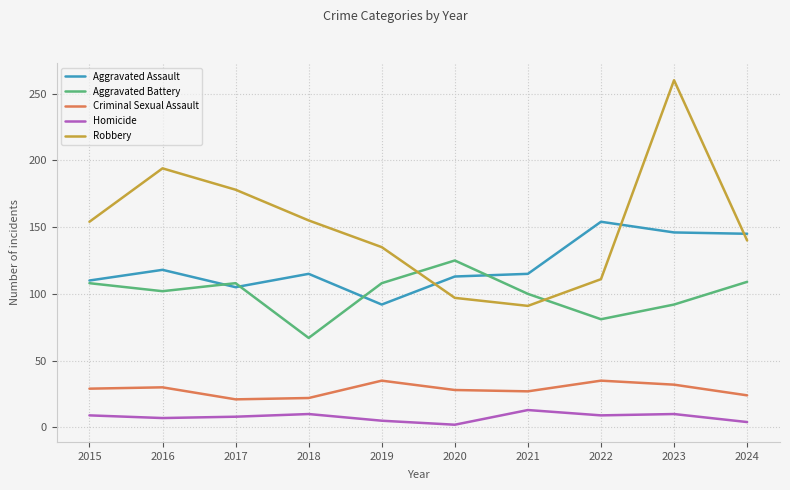

What is the difference between the highest and lowest values at 2018?

145